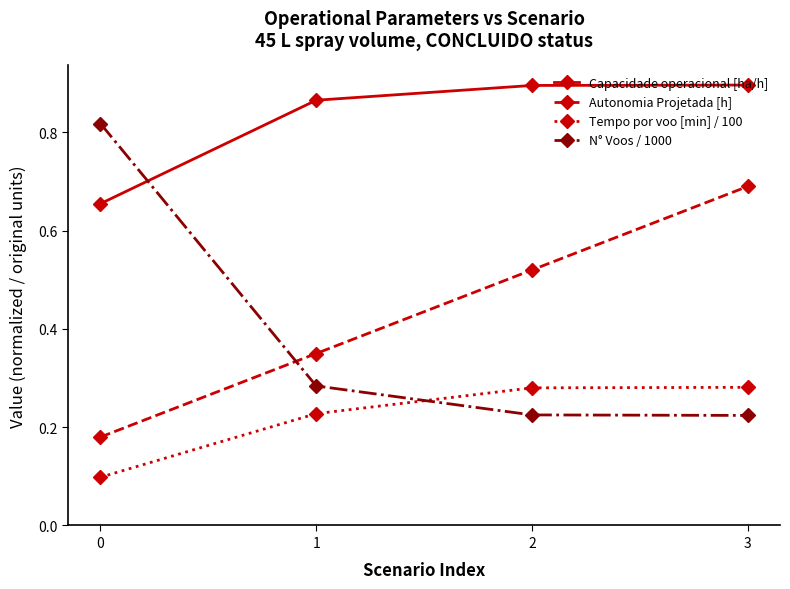

True or false: N° Voos / 1000 has a value of 1.1 at 0.

False